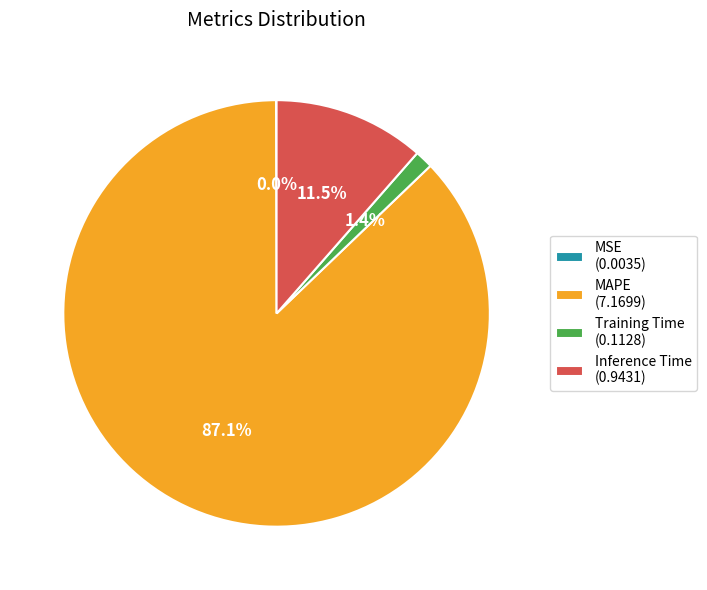

Is it true that Inference Time is 21% of the pie?

False